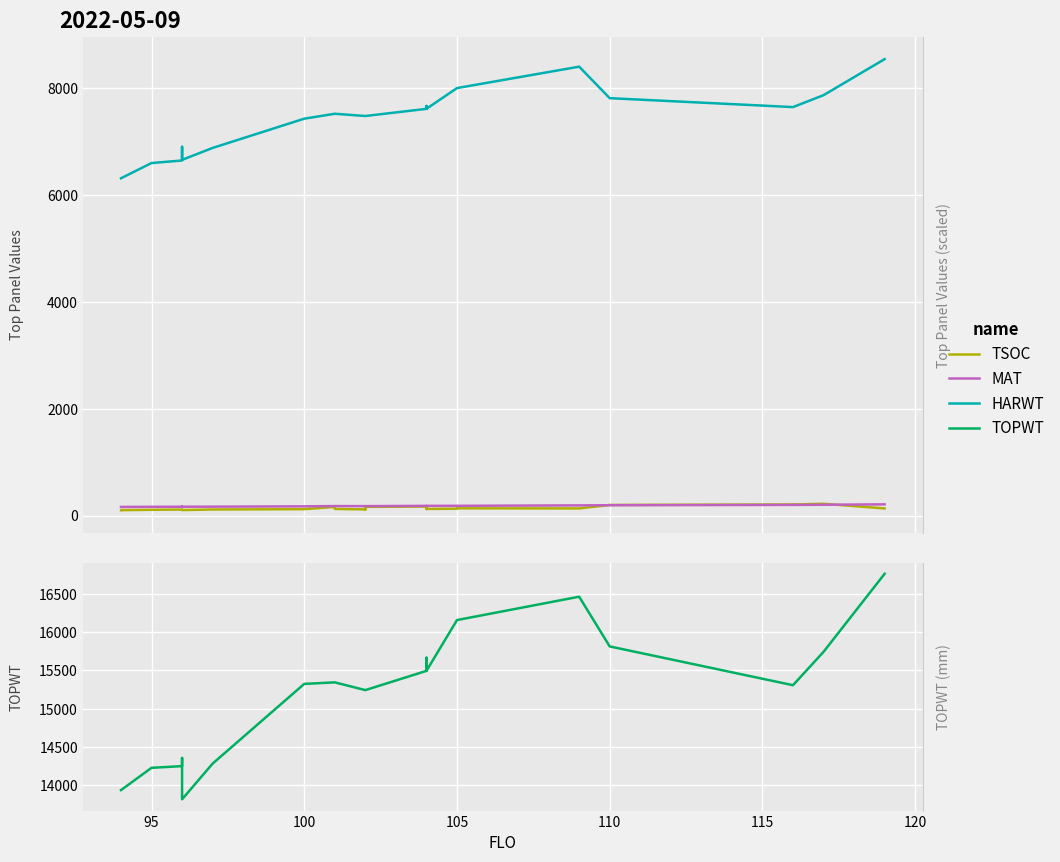

Reading left to right, transcribe all the data shown in this chart.

TSOC: 100	101	107	112	109	102	102	113	119	161	123	115	160	115	162	168	123	143	123	128	135	133	198	207	206	220	133
MAT: 161	161	163	165	167	165	165	166	172	177	177	176	176	176	176	181	179	179	181	182	182	190	193	199	199	202	209
HARWT: 6316	6316	6601	6649	6905	6661	6661	6884	7432	7524	7524	7482	7482	7482	7482	7616	7670	7670	7616	8005	8005	8406	7816	7649	7649	7872	8547
TOPWT: 13939	13939	14230	14252	14359	13819	13819	14285	15325	15345	15345	15244	15244	15244	15244	15495	15666	15666	15495	16158	16158	16463	15814	15308	15308	15743	16762